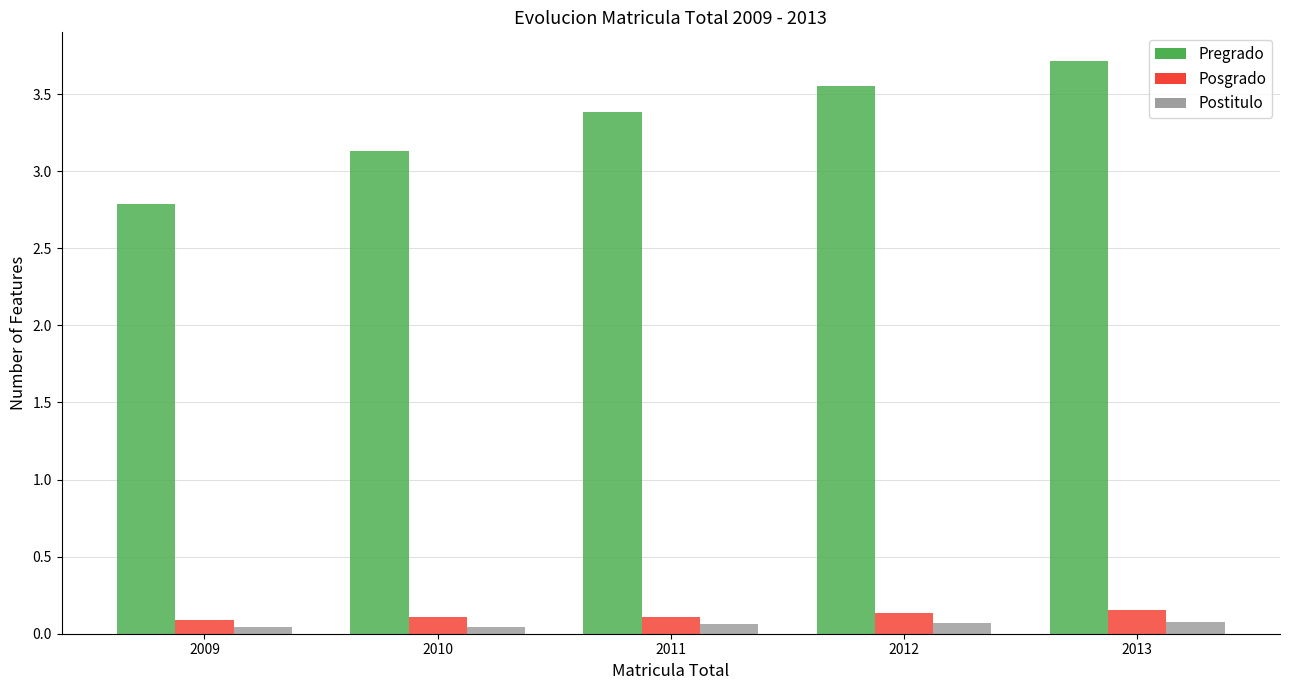

Which category has the lowest value in the Pregrado series?

2009